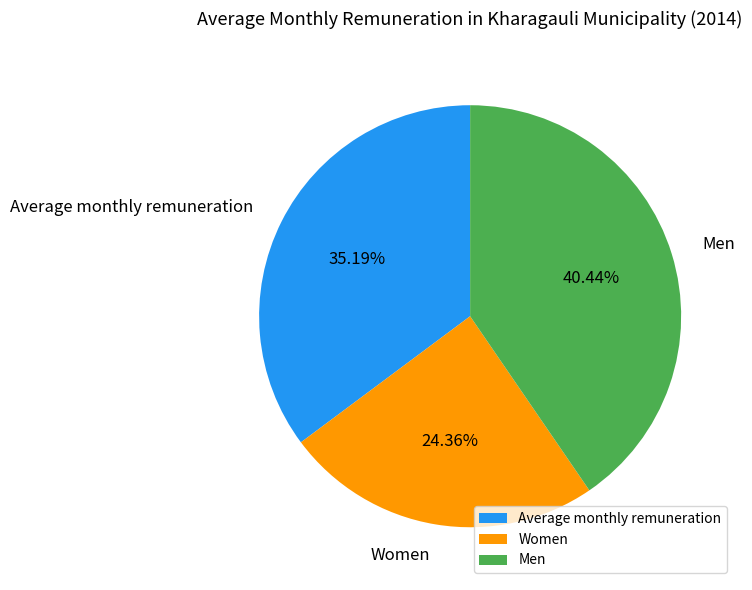

How much of the chart is everything except Men?

59.6%